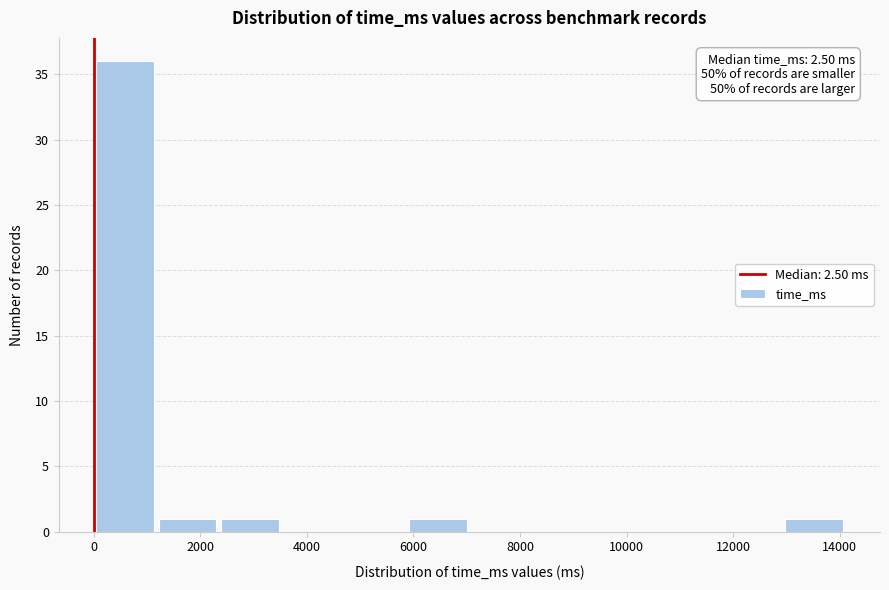

Over which range of the x-axis is the bar tallest?

0 to 1200